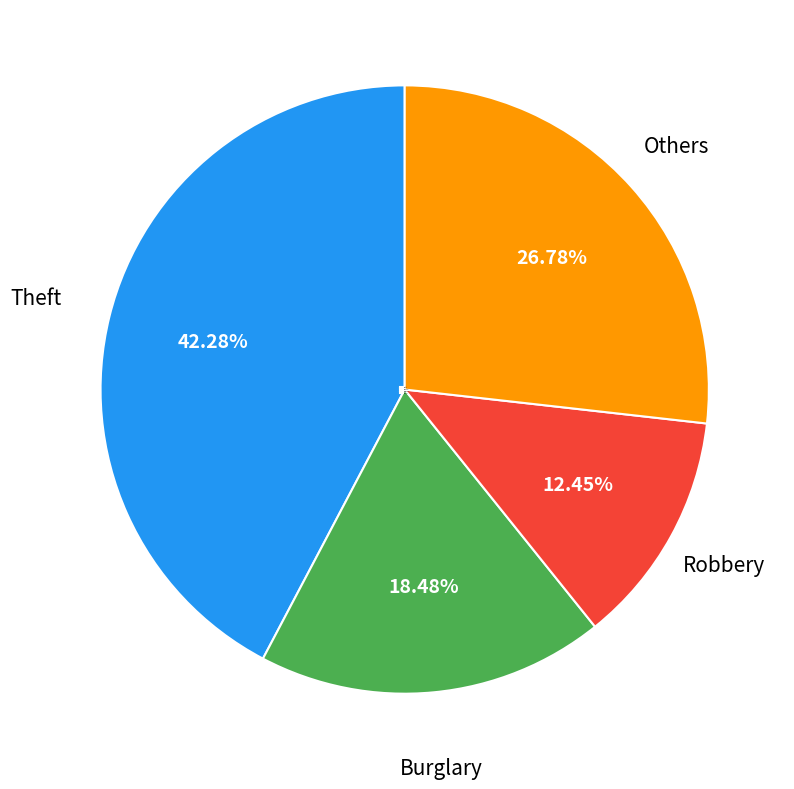

Is there any slice that represents more than half of the pie?

No